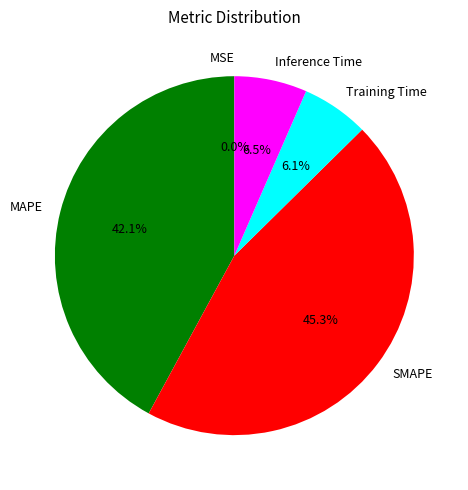

True or false: Training Time accounts for 6% of the total.

True